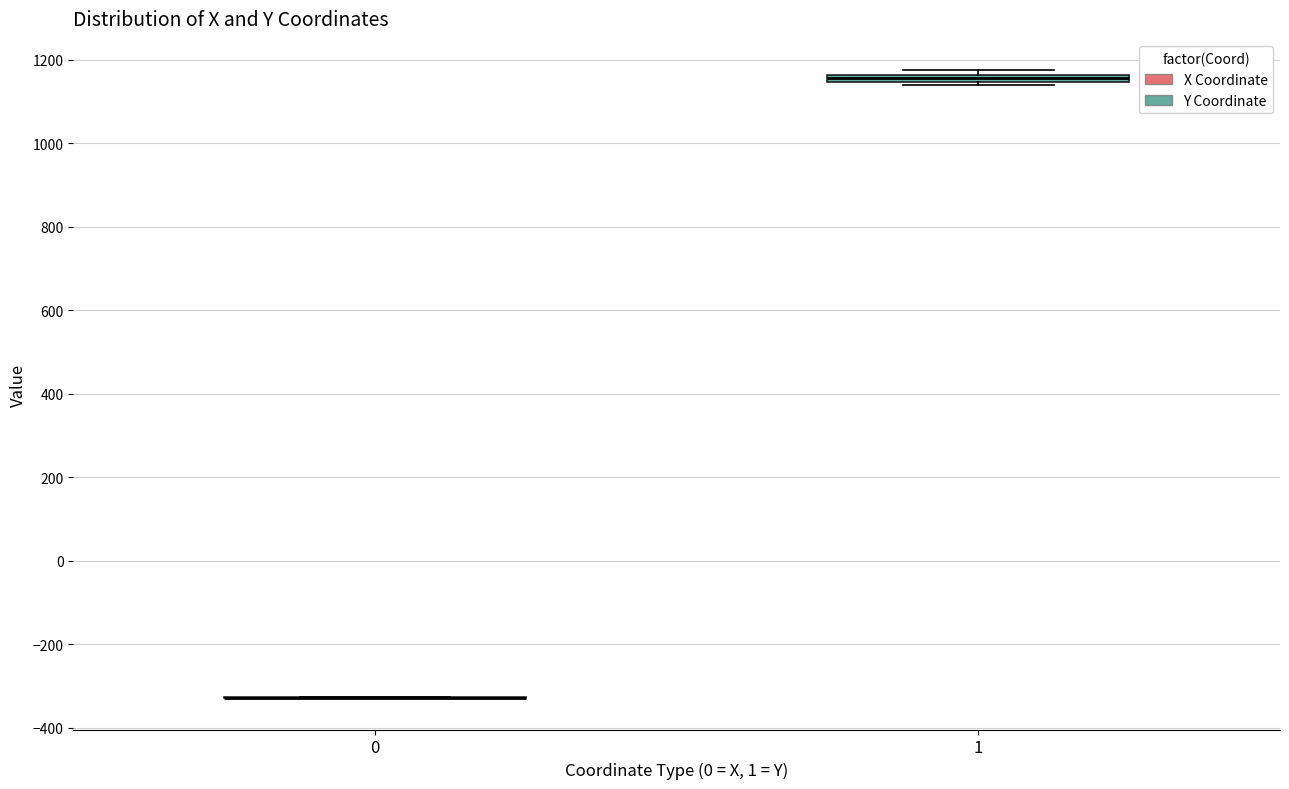

Where is the upper edge of the box at x = 1 on the y-axis? The values are not printed on the chart, so give them approximately, as read against the axis.

1160